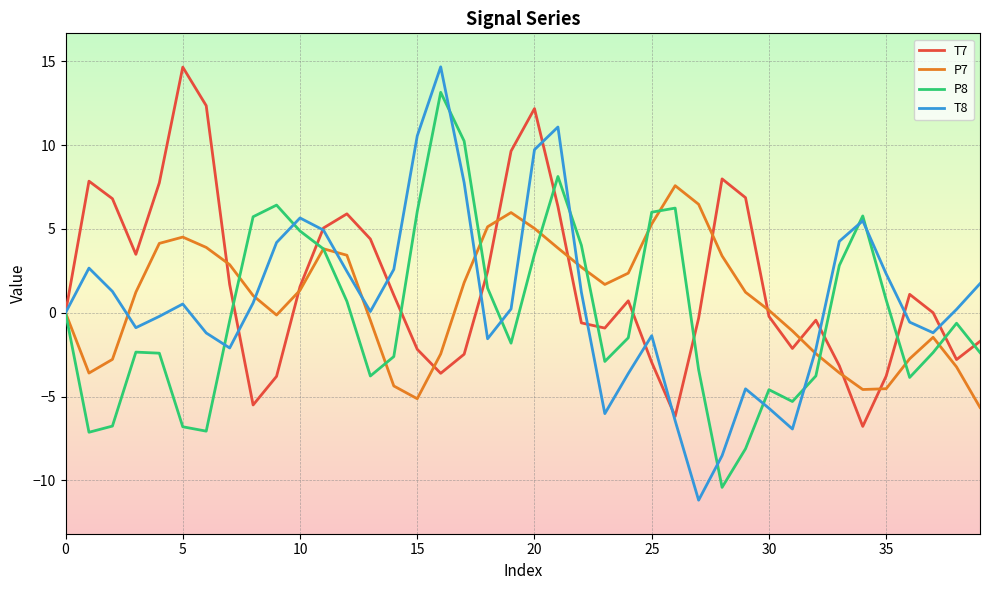

What is the maximum value for P8?

13.2